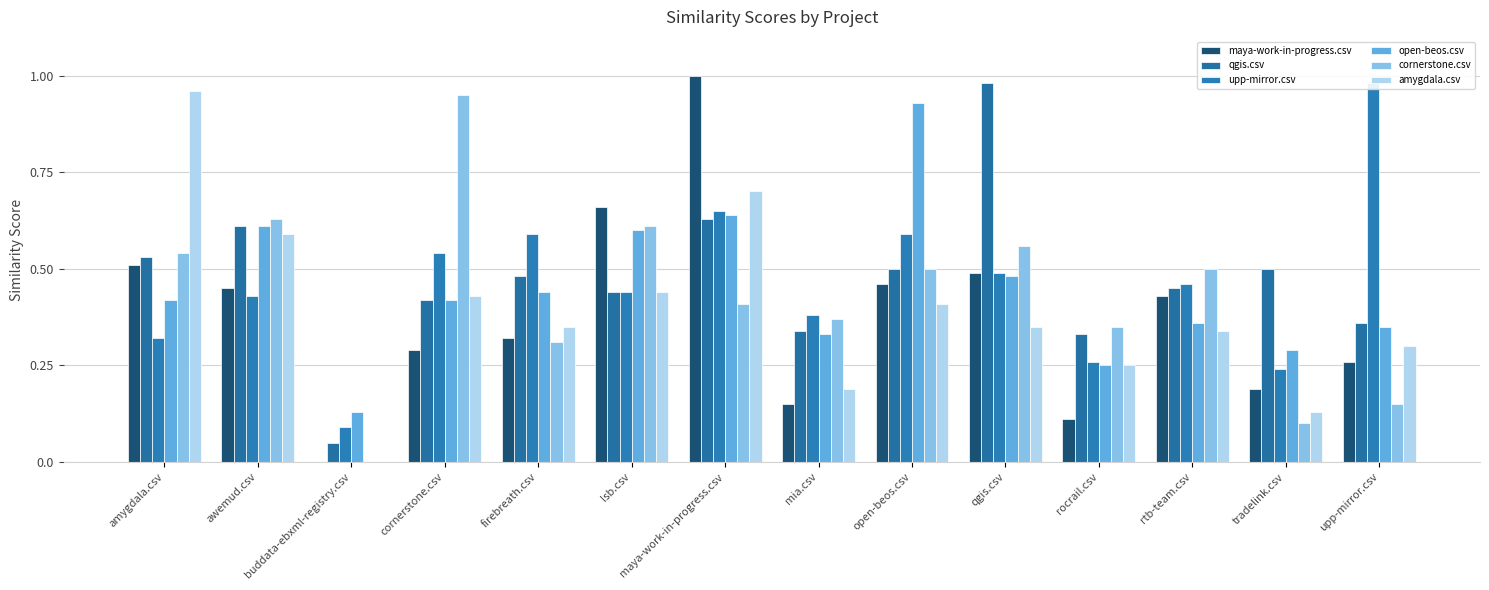

How many distinct data groups are displayed?

6